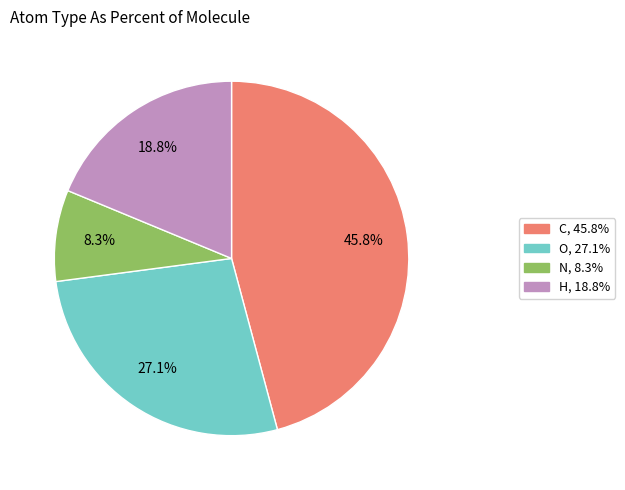

To the nearest percent, what is the average slice percentage?

25%